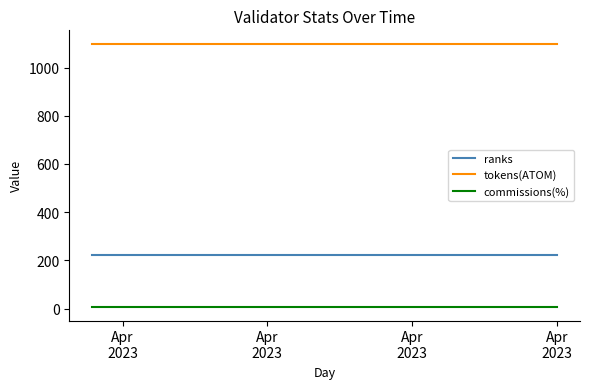

Count the number of categories in the chart.

20